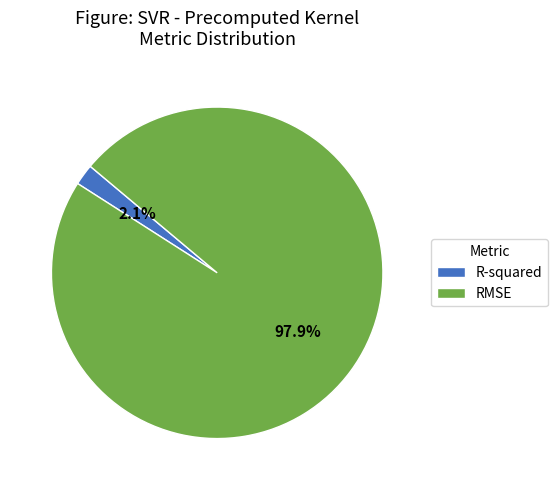

Between R-squared and RMSE, which is larger?

RMSE